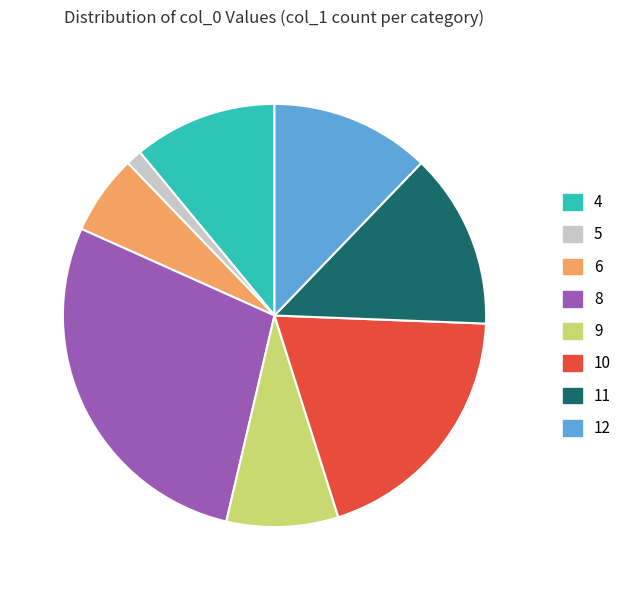

Between 10 and 11, which is larger?

10